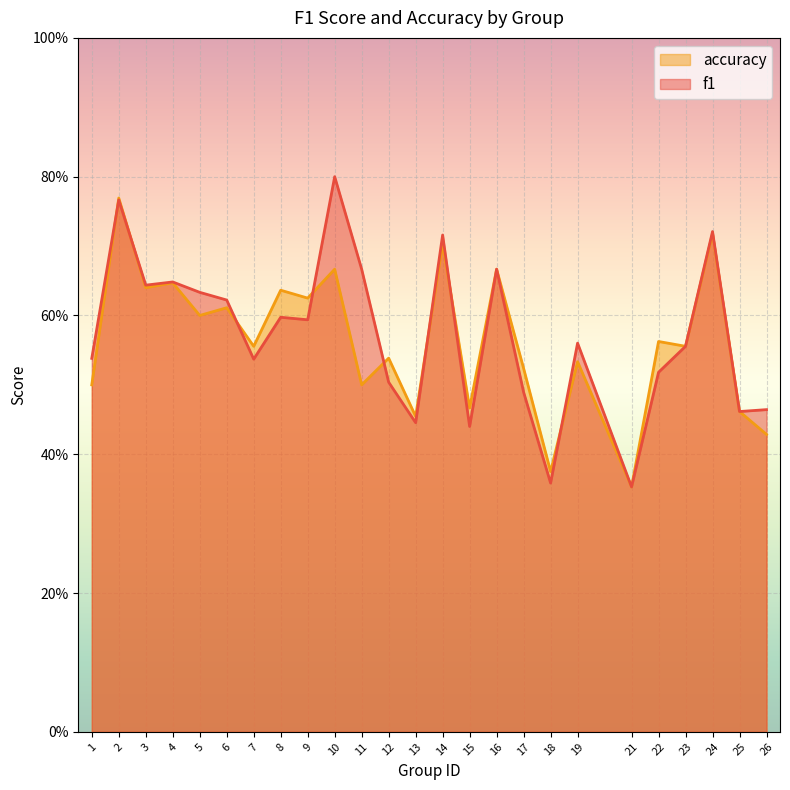

After their last crossing, which series has the higher values: f1 or accuracy?

f1